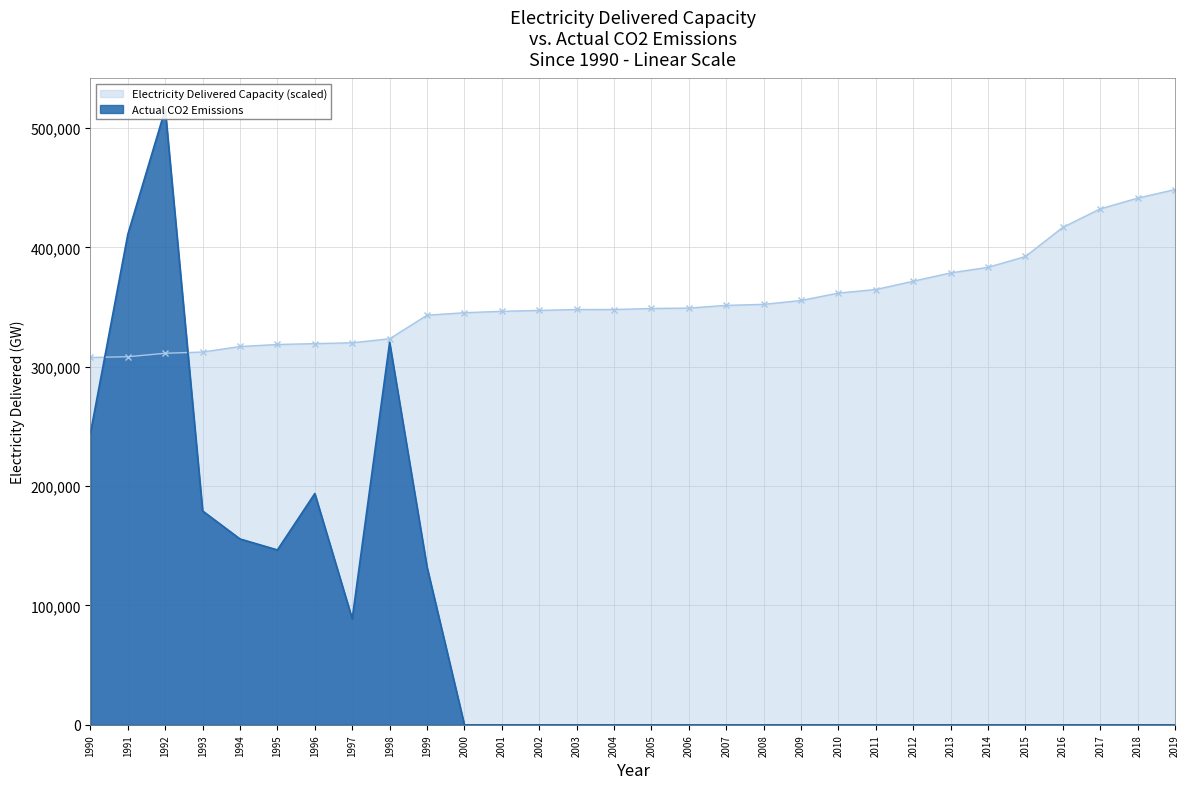

Which series has the largest range (max minus min)?

actual_co2_emissions